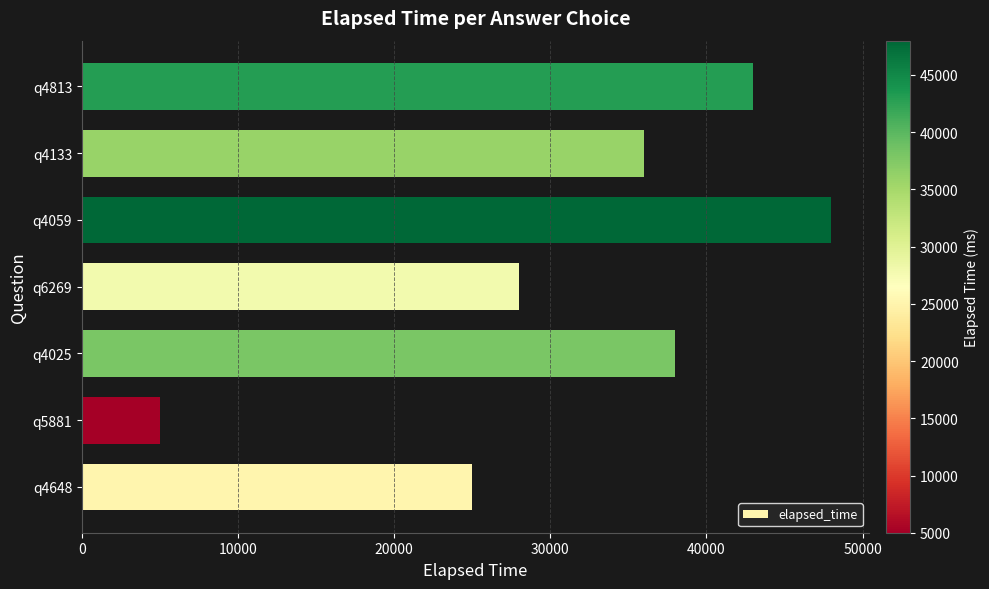

Reading top to bottom, transcribe all the data shown in this chart.

43000	36000	48000	28000	38000	5000	25000